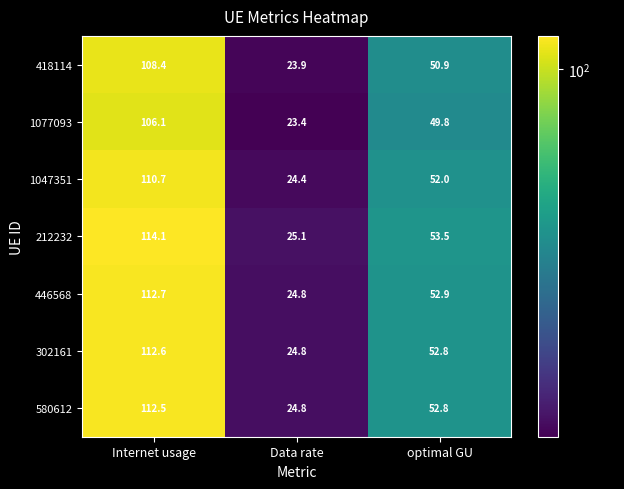

The 1047351 series shows 24.4 at Data rate. True or false?

True